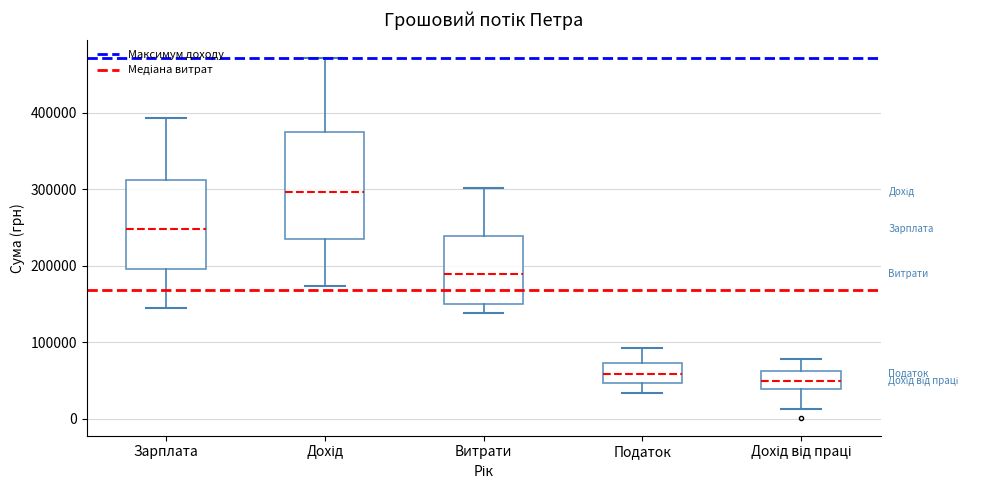

Reading left to right, transcribe this box plot: for each box, give where its median line is, the range the box spans, and where its two whiskers end, as read against the y-axis. The values are not printed on the chart, so give them approximately, as read against the axis.

Зарплата: median 250000, box 200000 to 310000, whiskers 140000 to 390000
Дохід: median 300000, box 240000 to 370000, whiskers 170000 to 470000
Витрати: median 190000, box 150000 to 240000, whiskers 140000 to 300000
Податок: median 60000, box 50000 to 70000, whiskers 30000 to 90000
Дохід від праці: median 50000, box 40000 to 60000, whiskers 10000 to 80000